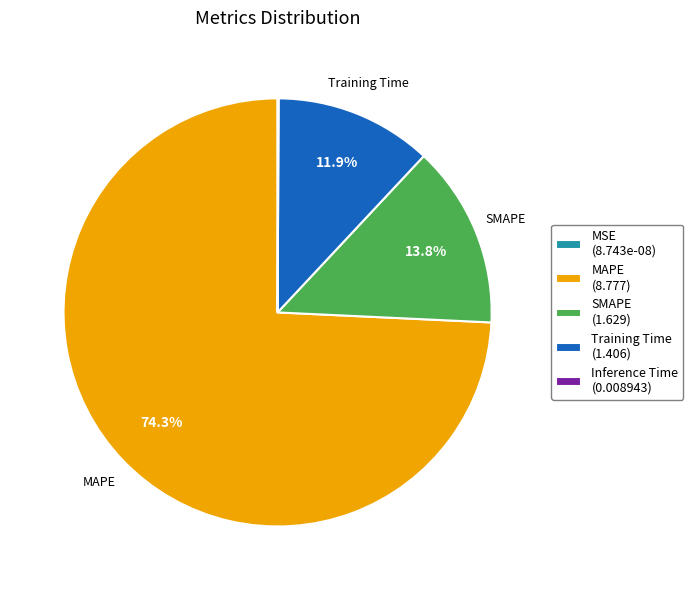

Does any single category account for the majority?

Yes